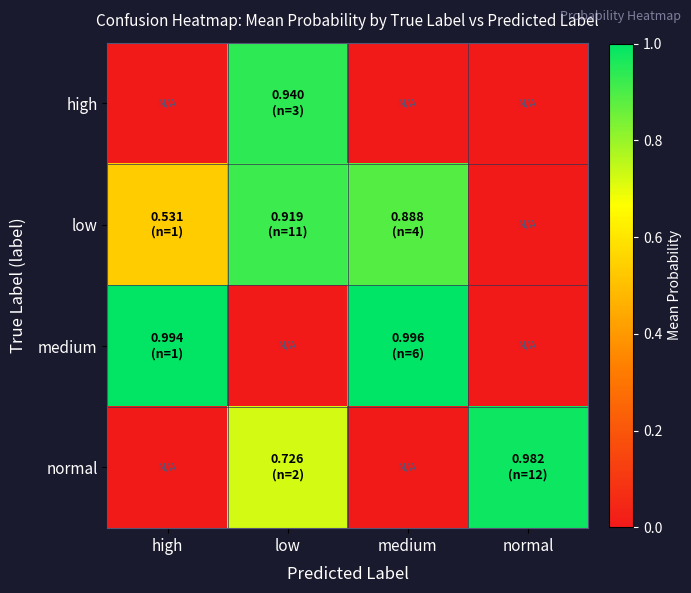

Reading left to right, transcribe all the data shown in this chart.

high: high=0.0	low=0.9	medium=0.0	normal=0.0
low: high=0.5	low=0.9	medium=0.9	normal=0.0
medium: high=1.0	low=0.0	medium=1.0	normal=0.0
normal: high=0.0	low=0.7	medium=0.0	normal=1.0